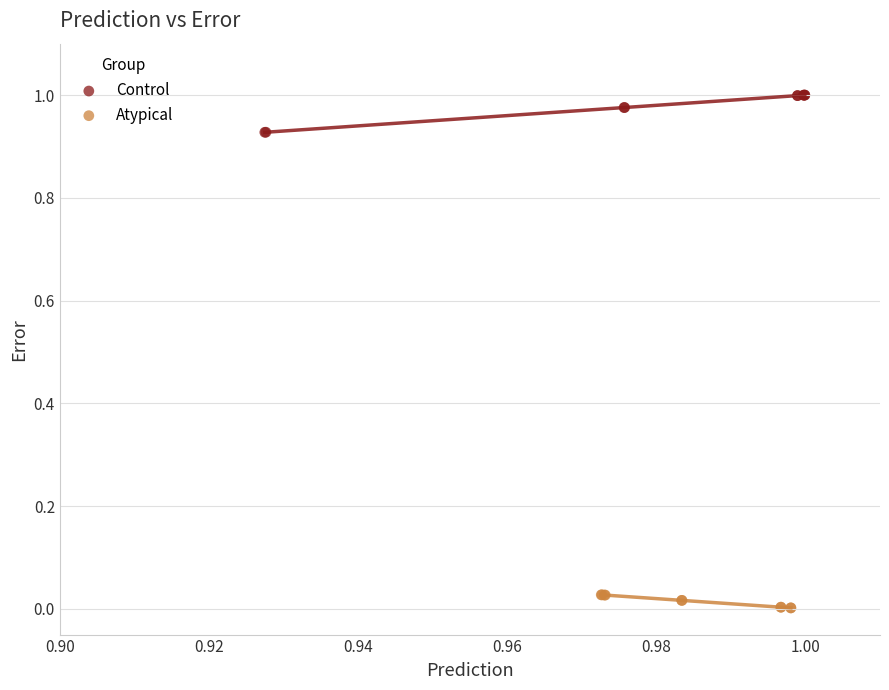

Which series reaches the minimum Y coordinate?

Atypical